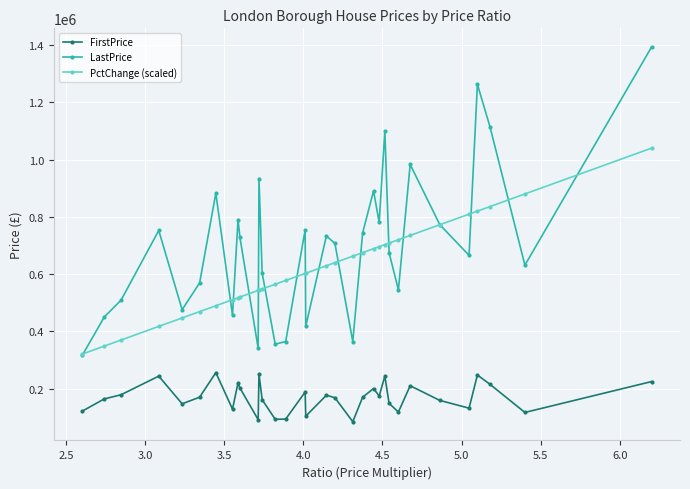

Which series has the largest total across all categories?

LastPrice